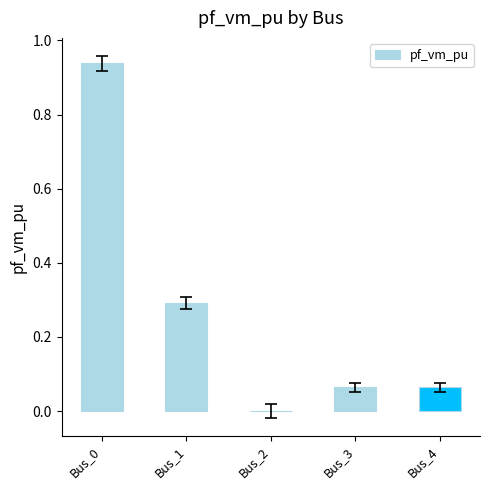

The value at Bus_2 is 0.5. True or false?

False